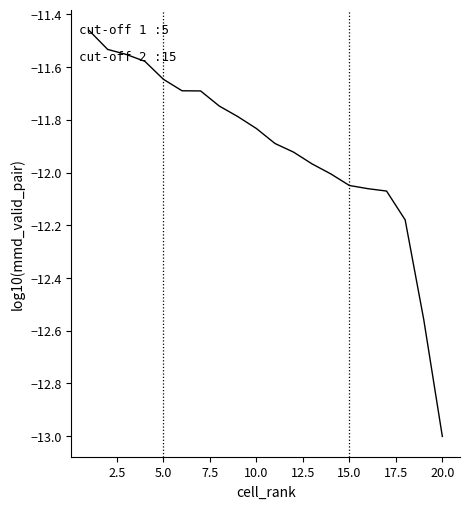

What is the minimum value shown in the chart?

-13.0